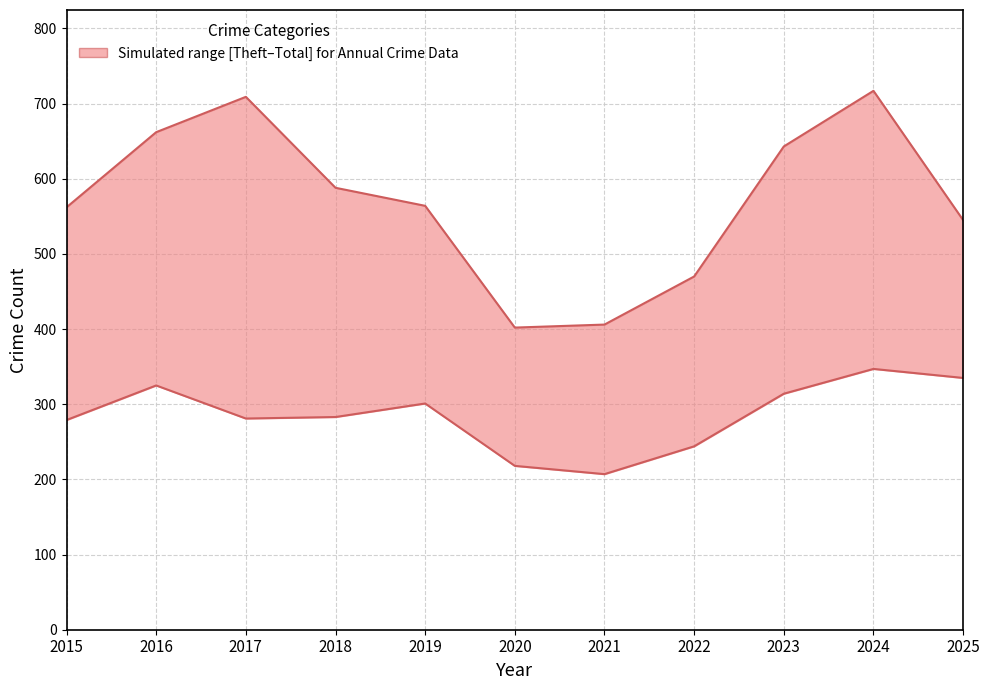

Count the number of categories in the chart.

11